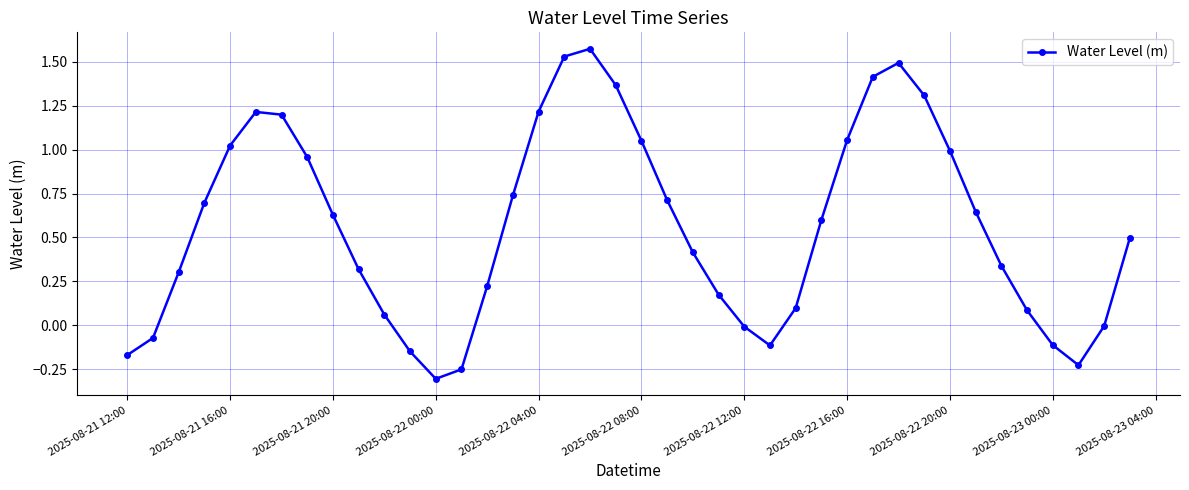

What is the value of the 40th point from the left?

0.5